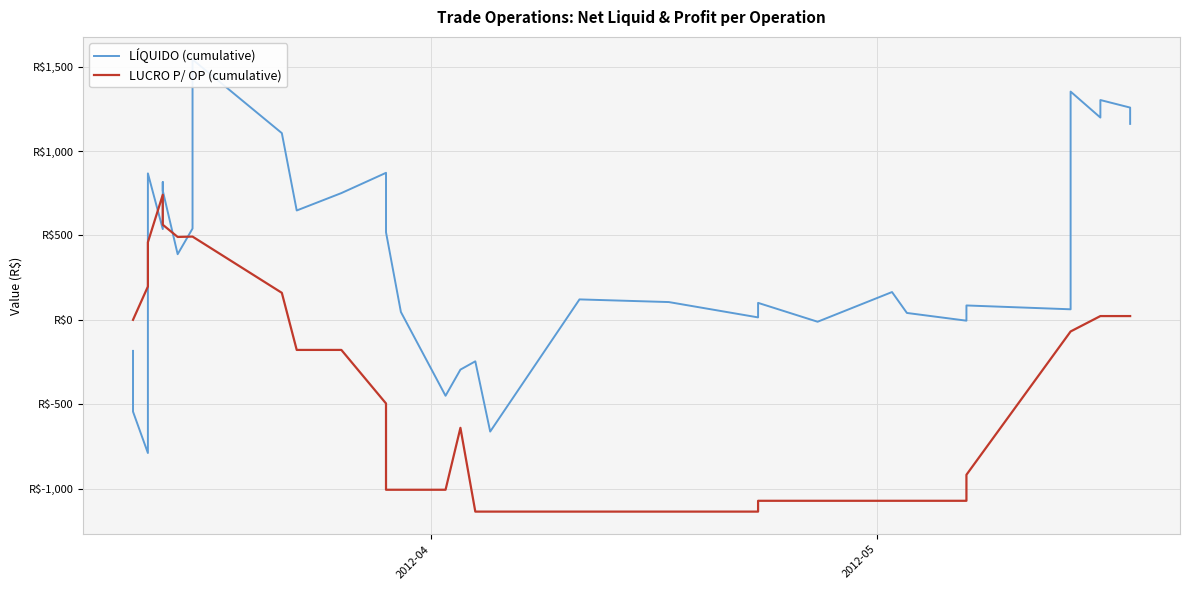

How many interior local peaks does the LUCRO P/ OP (cumulative) series have?

1